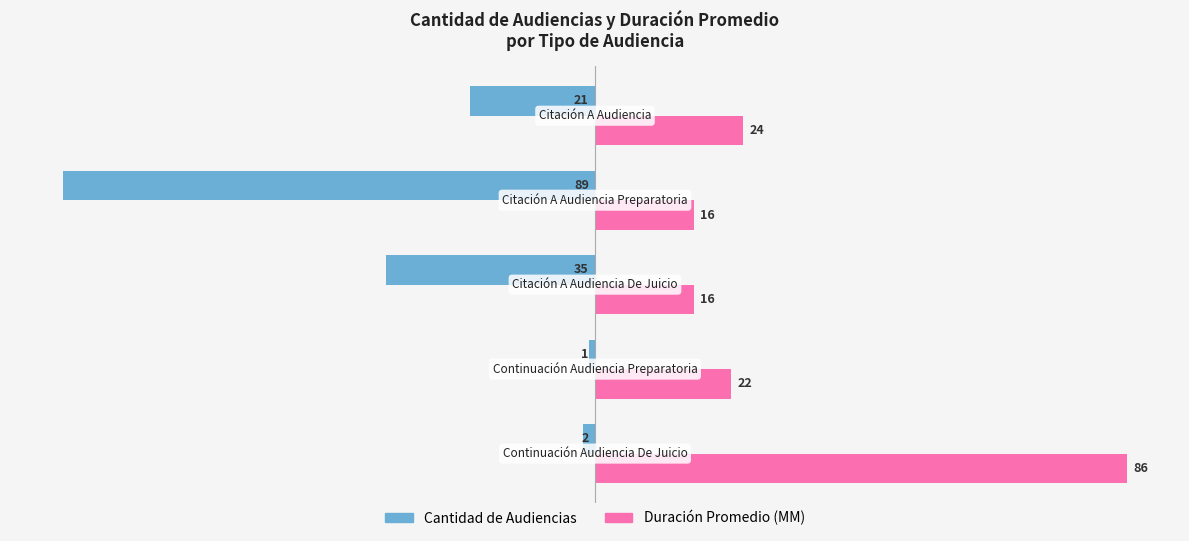

List the series in order of their overall mean, lowest first.

Cantidad de Audiencias, Duración Promedio (MM)